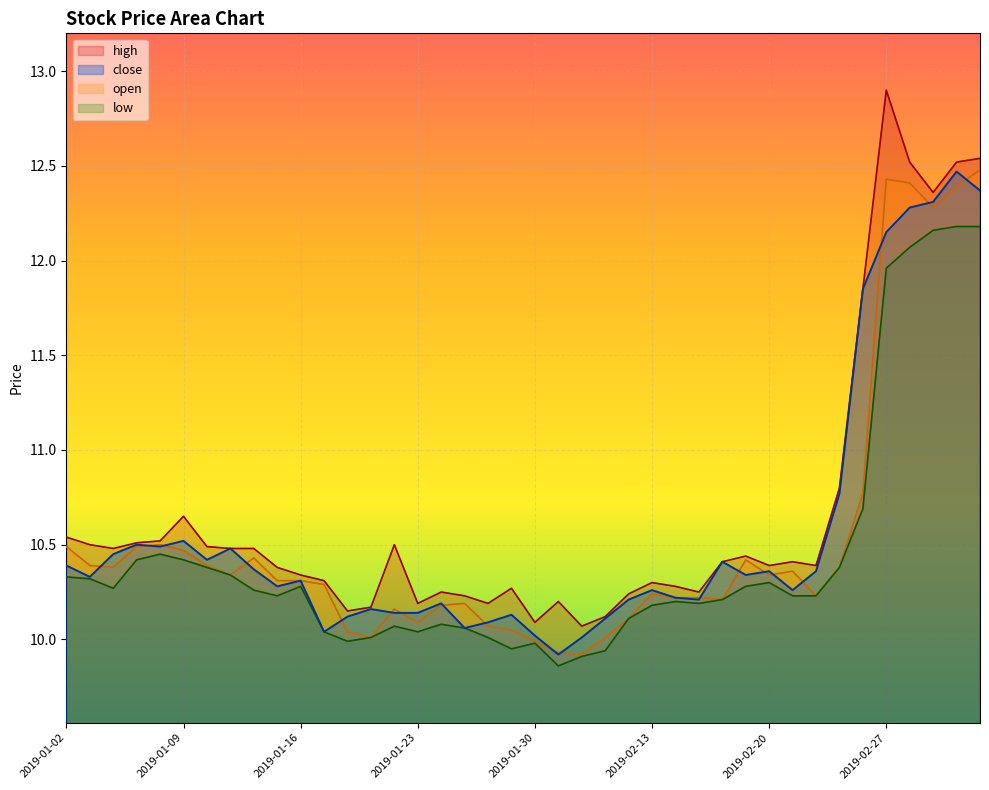

How many distinct data groups are displayed?

4